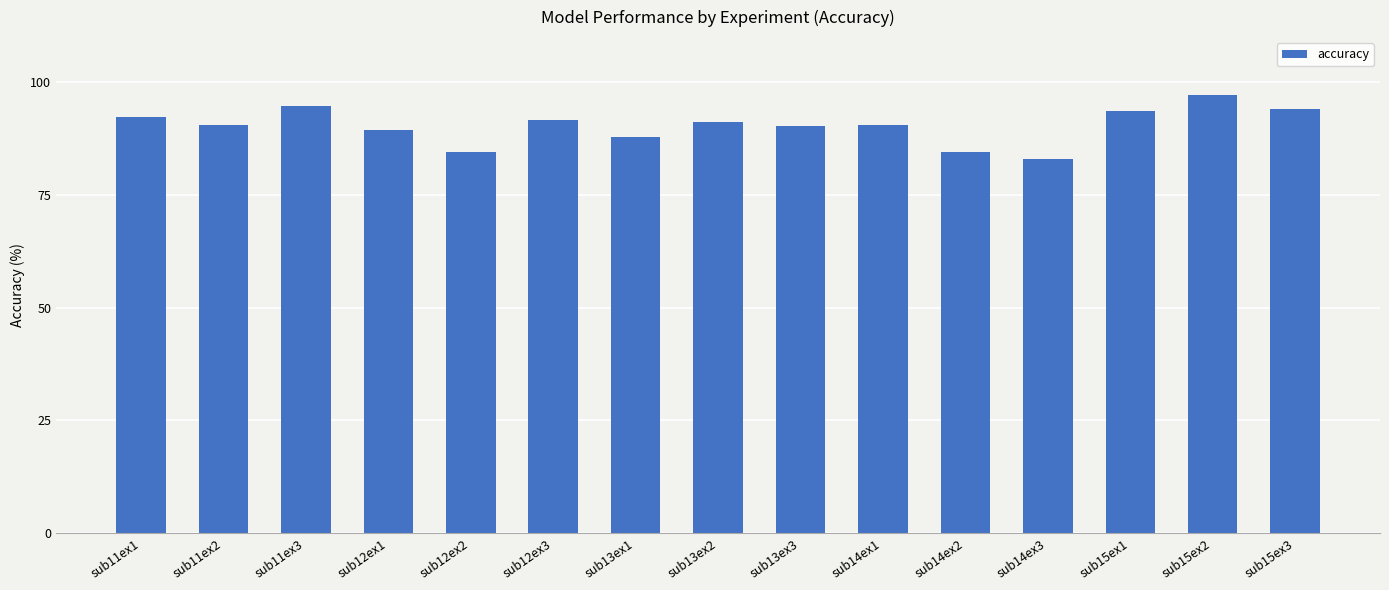

Is it true that the value at sub15ex3 is 45.0?

False